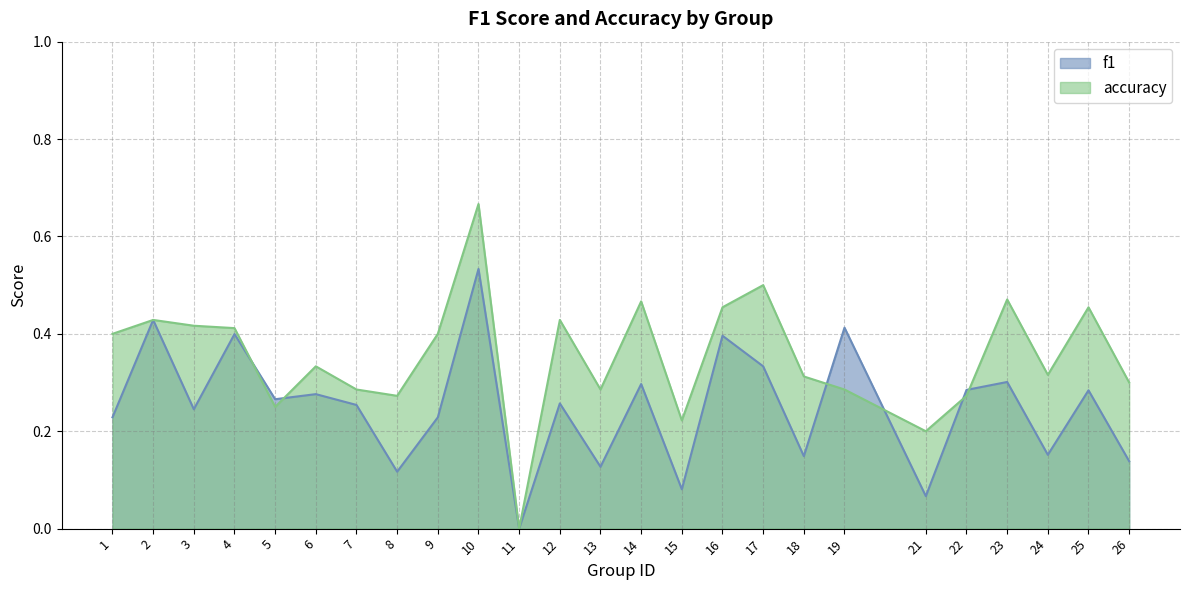

Reading left to right, transcribe all the data shown in this chart.

f1: 1=0.2	2=0.4	3=0.2	4=0.4	5=0.3	6=0.3	7=0.3	8=0.1	9=0.2	10=0.5	11=0.0	12=0.3	13=0.1	14=0.3	15=0.1	16=0.4	17=0.3	18=0.1	19=0.4	21=0.1	22=0.3	23=0.3	24=0.2	25=0.3	26=0.1
accuracy: 1=0.4	2=0.4	3=0.4	4=0.4	5=0.2	6=0.3	7=0.3	8=0.3	9=0.4	10=0.7	11=0.0	12=0.4	13=0.3	14=0.5	15=0.2	16=0.5	17=0.5	18=0.3	19=0.3	21=0.2	22=0.3	23=0.5	24=0.3	25=0.5	26=0.3